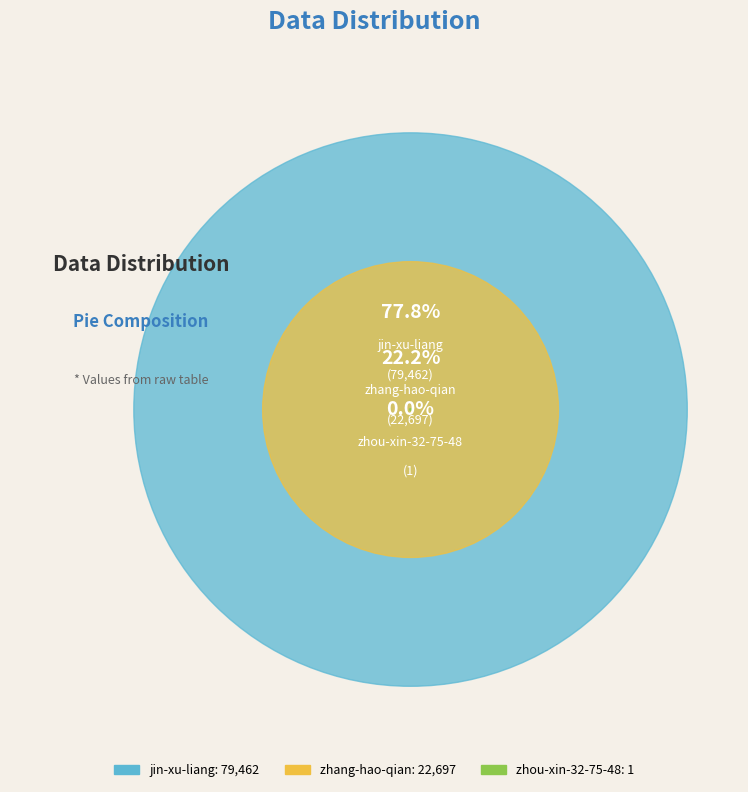

Combined, do zhang-hao-qian and zhou-xin-32-75-48 account for over 50%?

No